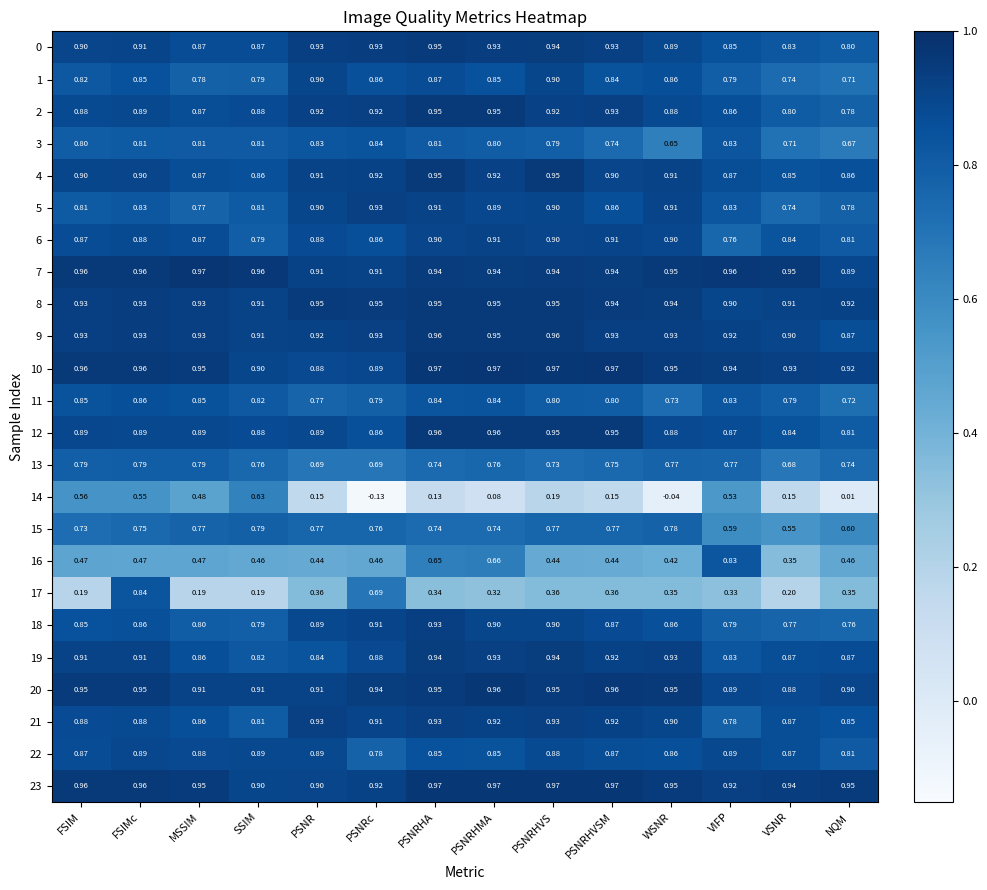

At which label is 11 closest to 0?

NQM